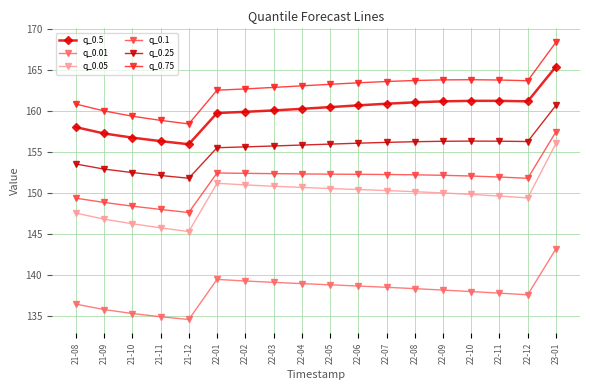

Count the number of categories in the chart.

18